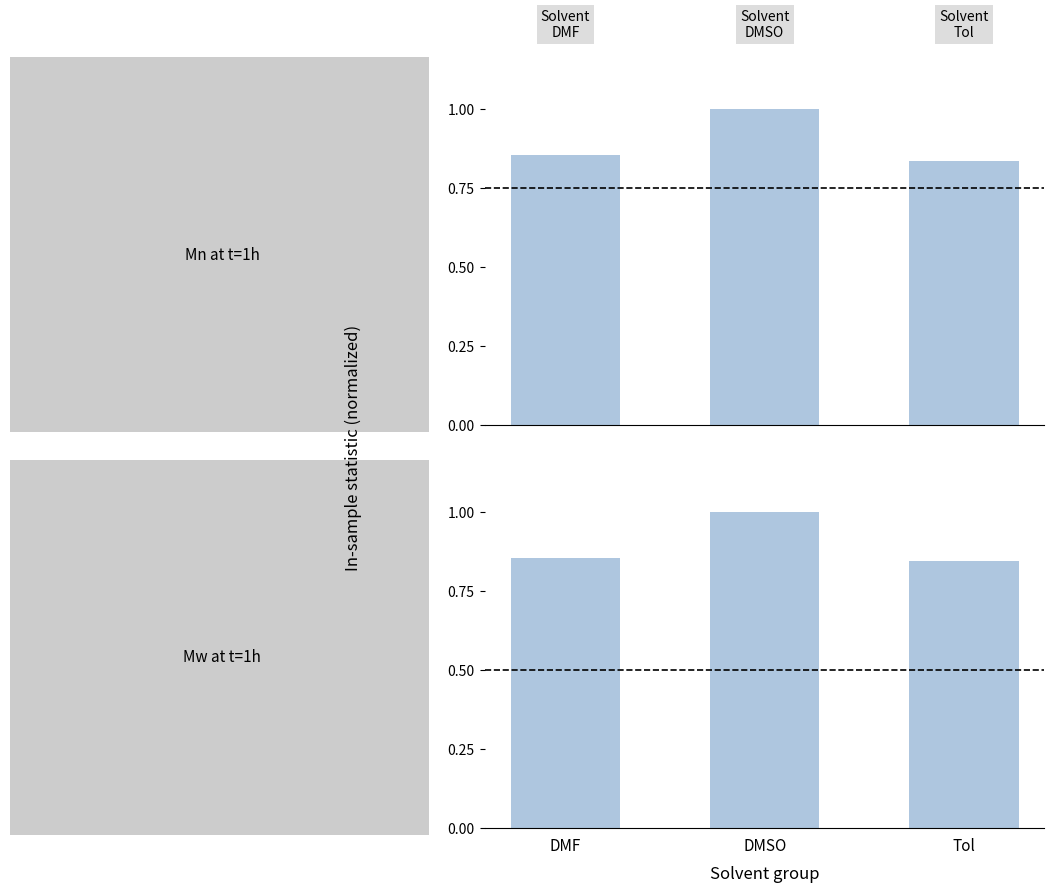

At which label is Mw at t=1h closest to 0?

Tol